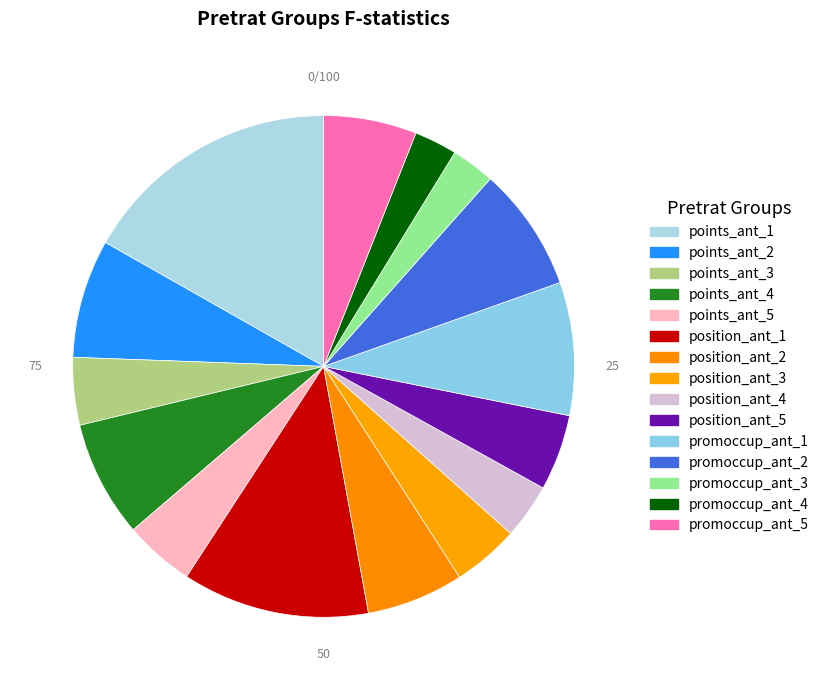

How many segments does this pie chart have?

15